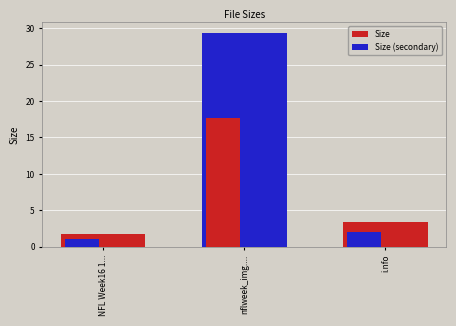

Does the chart contain stacked bars?

No